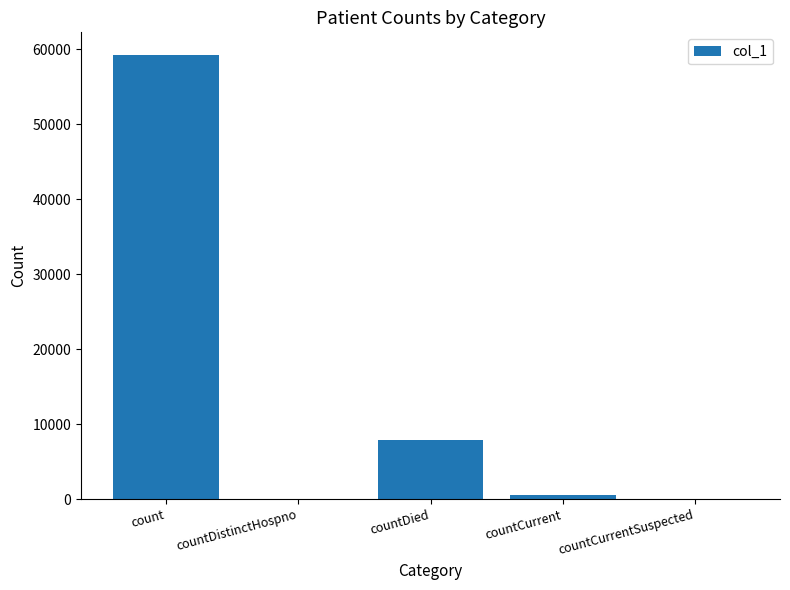

What is the change in value from countCurrent to countCurrentSuspected?

-490